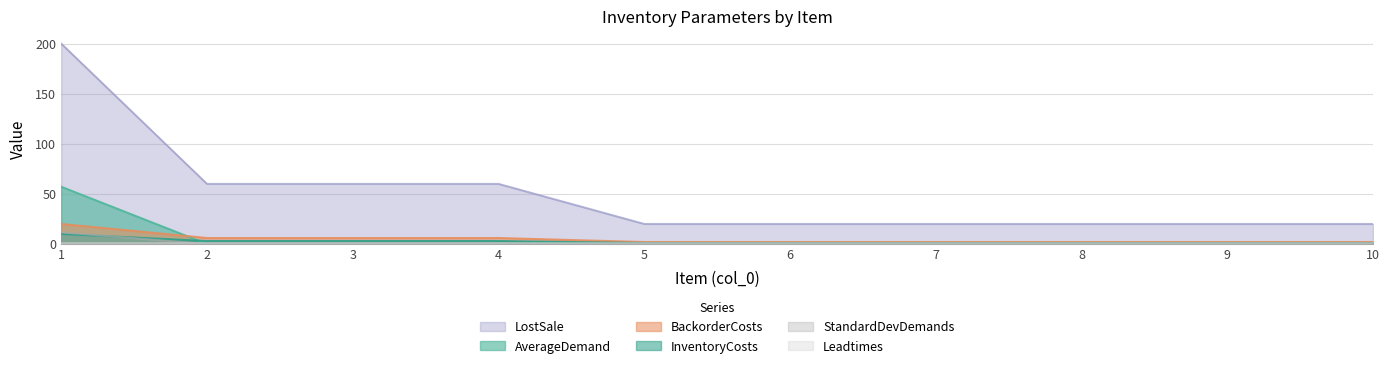

At which label does AverageDemand reach its peak?

1